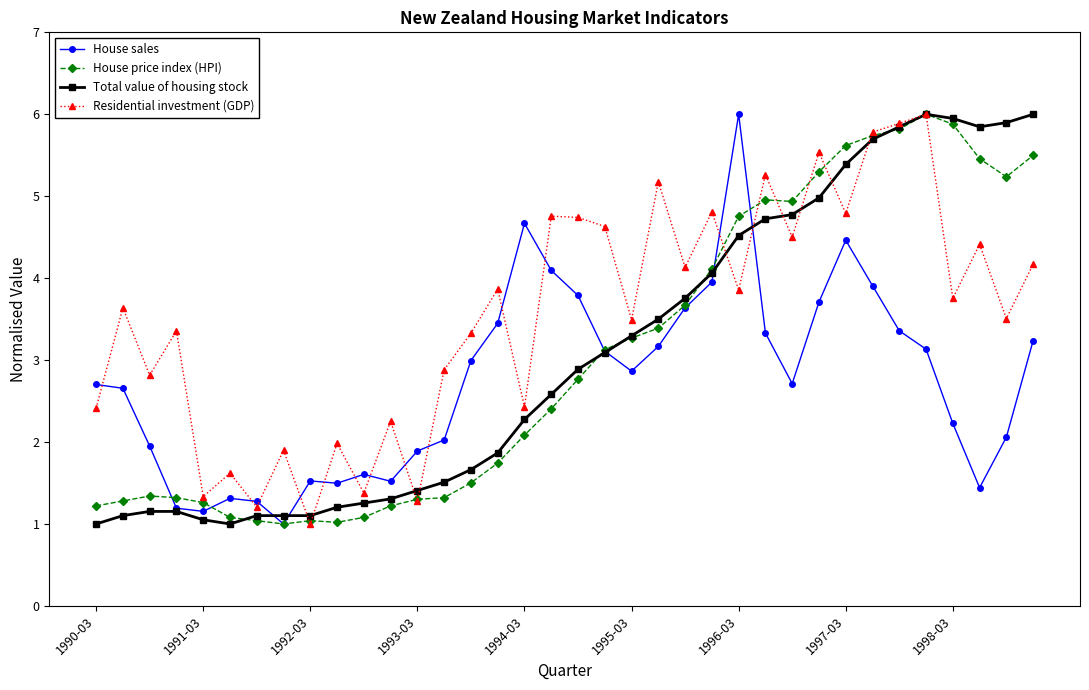

What is the lowest value of the House price index (HPI) series?

1.0